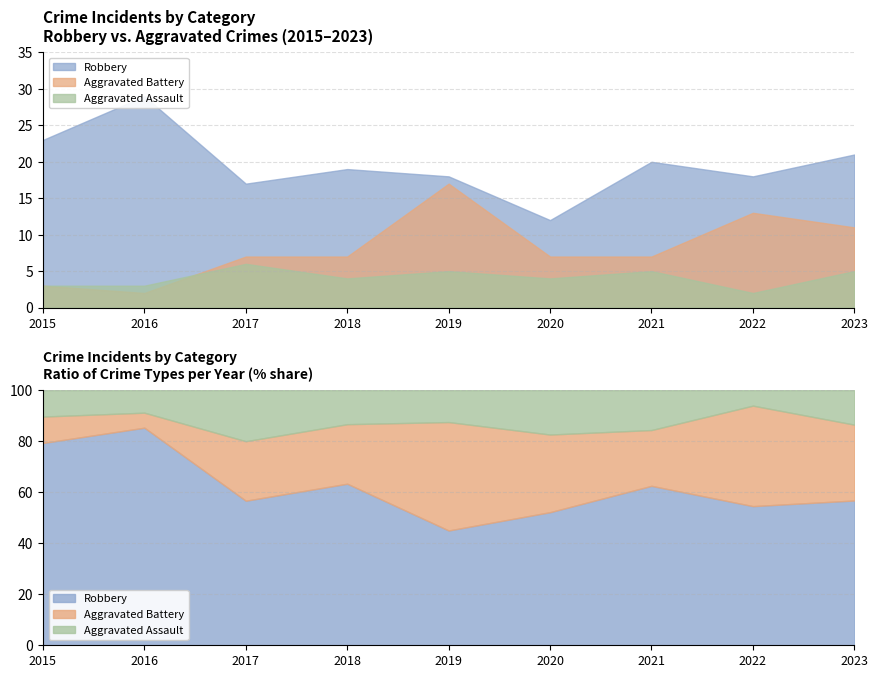

True or false: Aggravated Assault and Robbery intersect in this chart.

False